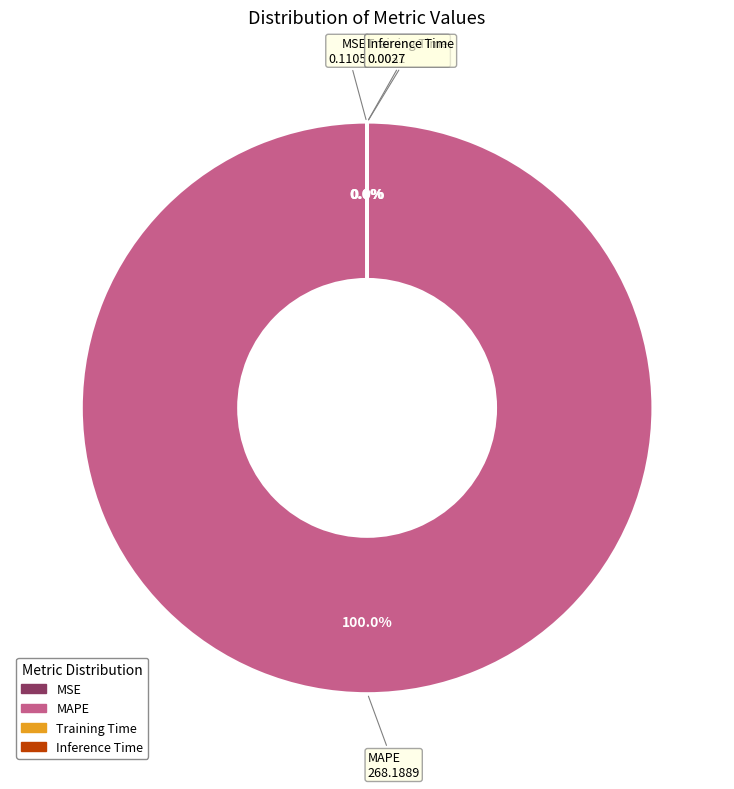

Which slice represents more than half of the pie?

MAPE